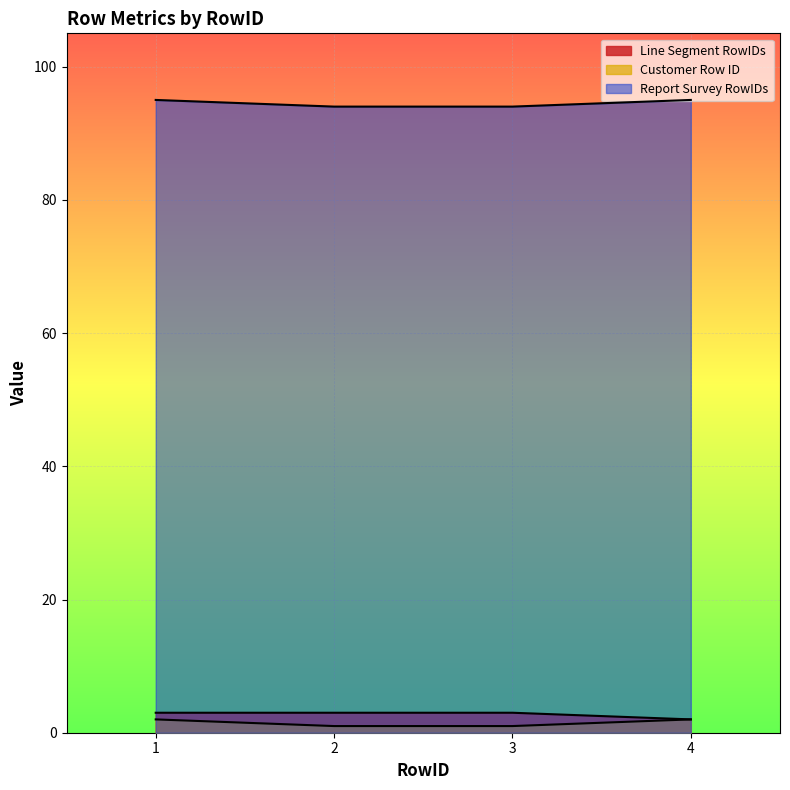

Is the value of Report Survey RowIDs at 2 greater than the value of Line Segment RowIDs at 3?

Yes